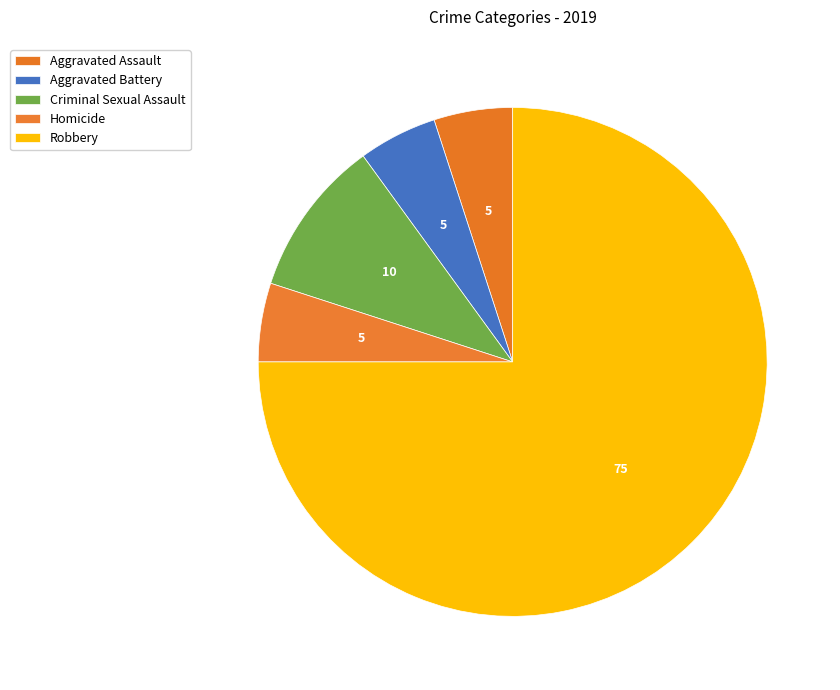

How many slices are in this pie chart?

5